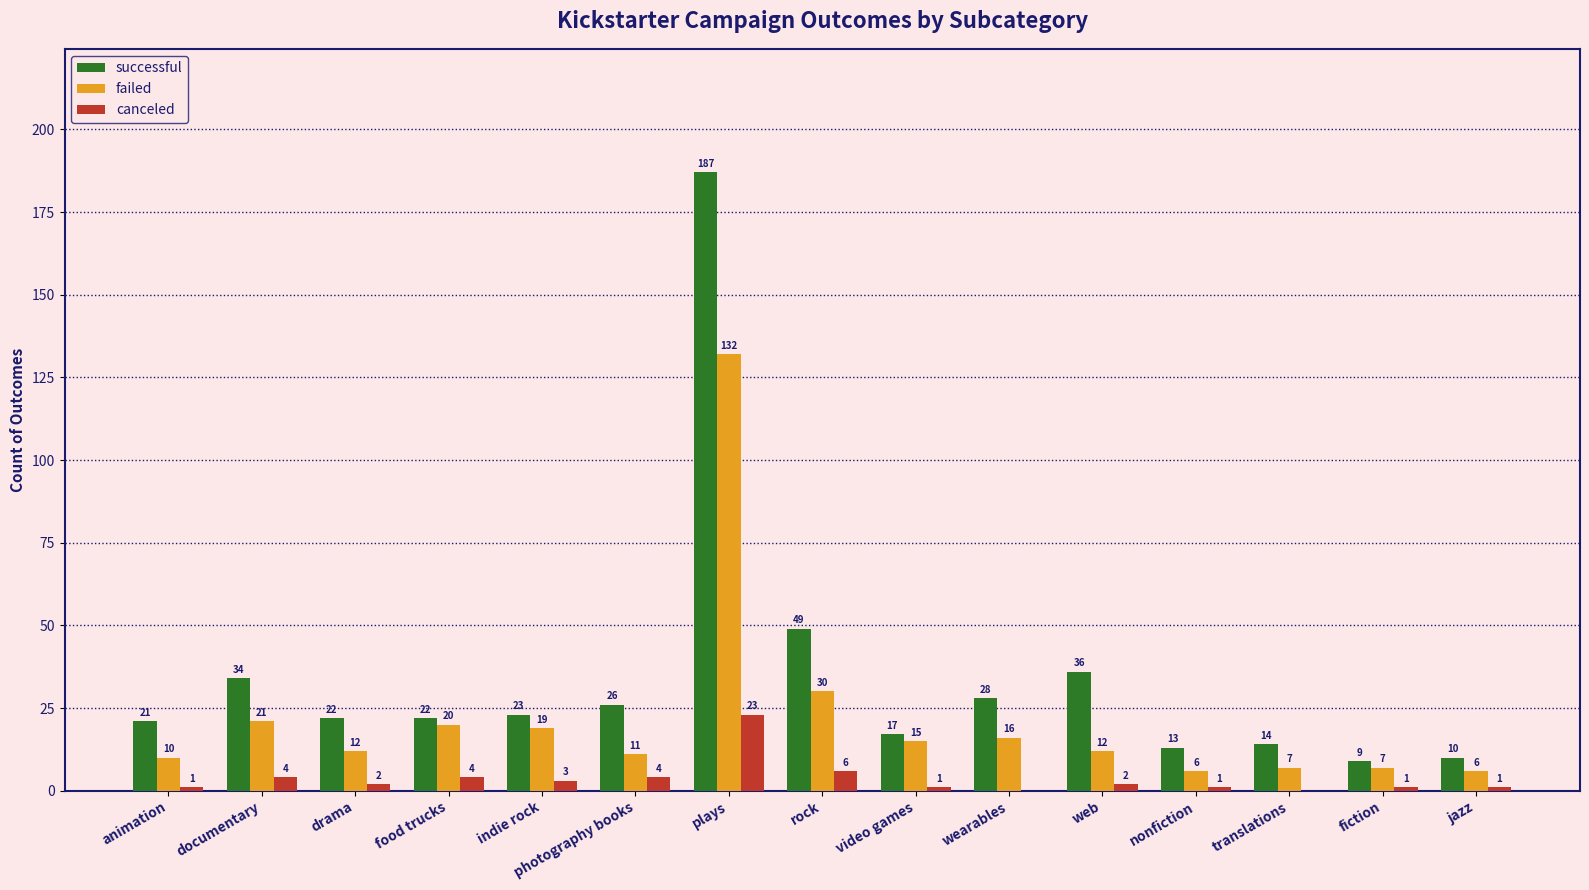

What is the maximum value for failed?

132